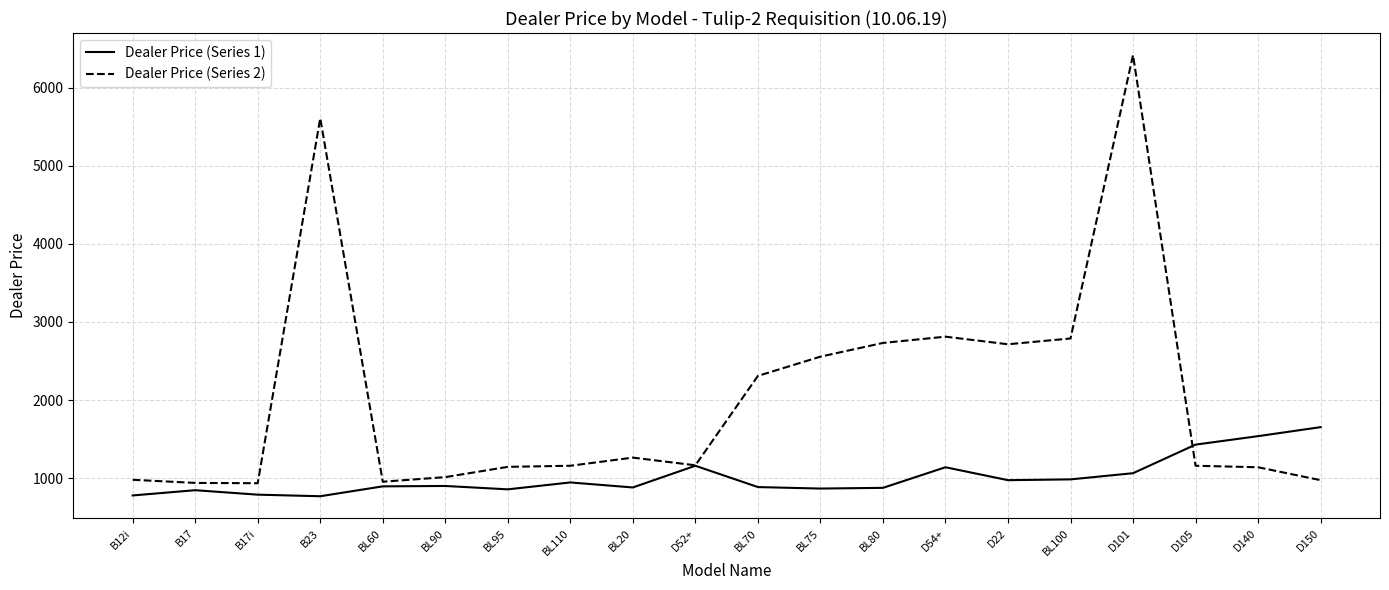

At which category is the sum across all series the highest?

D101